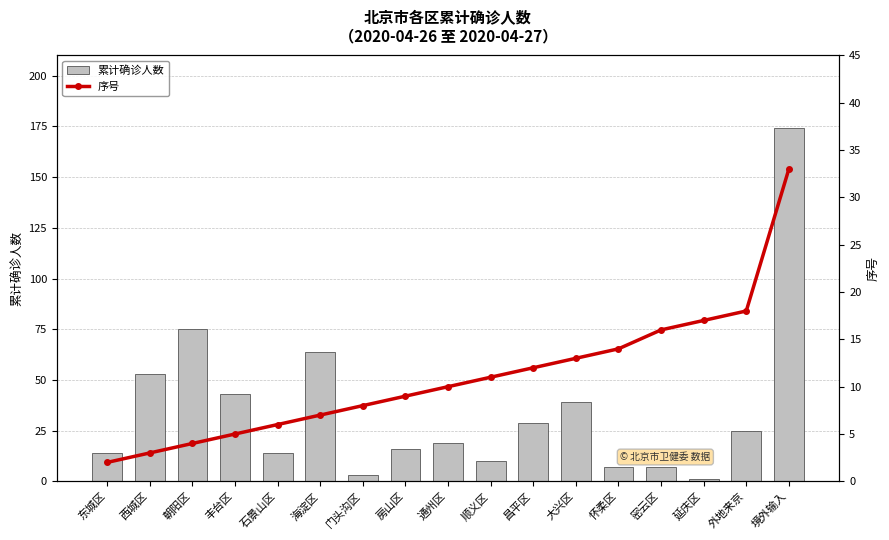

Between 海淀区 and 怀柔区, which series saw the biggest shift?

累计确诊人数